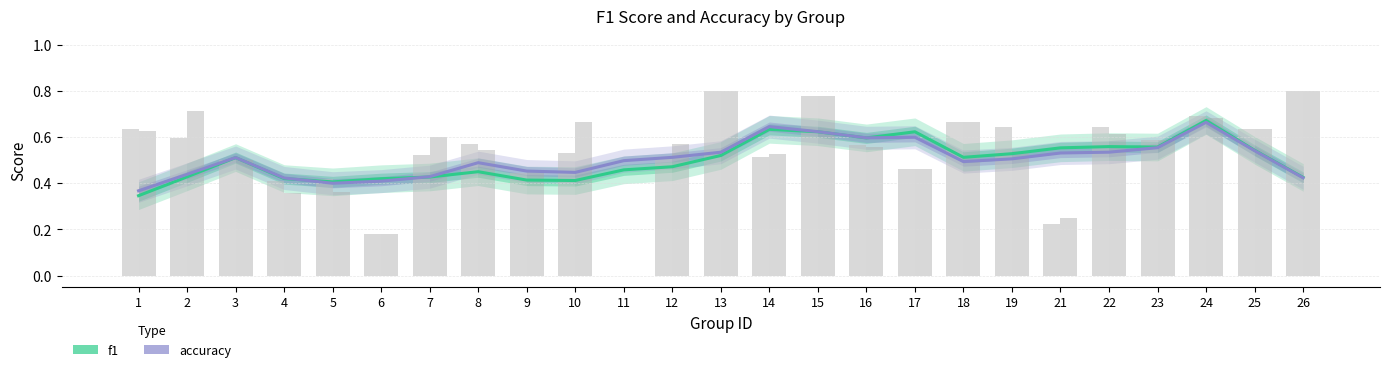

Is it true that accuracy equals 0.2 at 9?

False